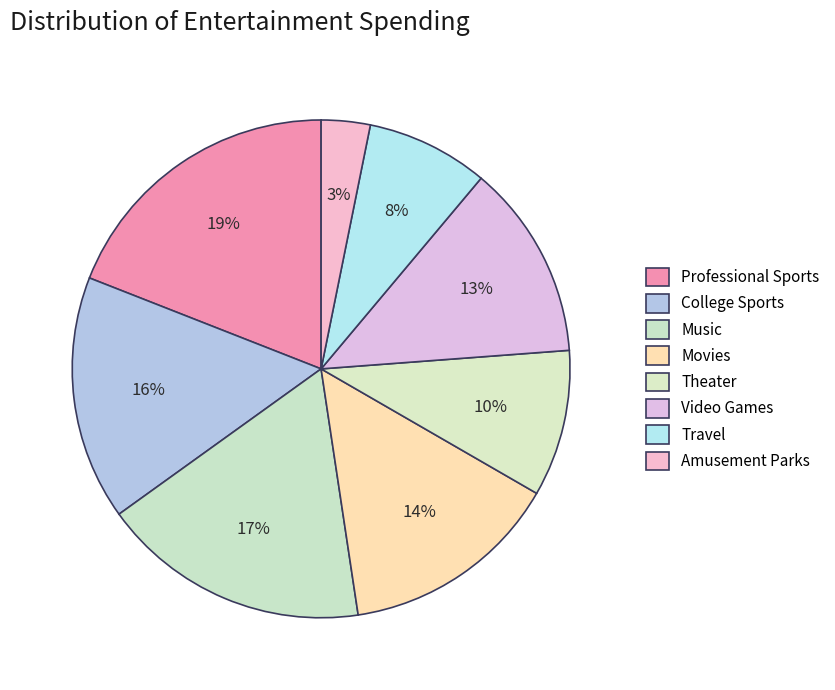

True or false: Movies accounts for 14% of the total.

True